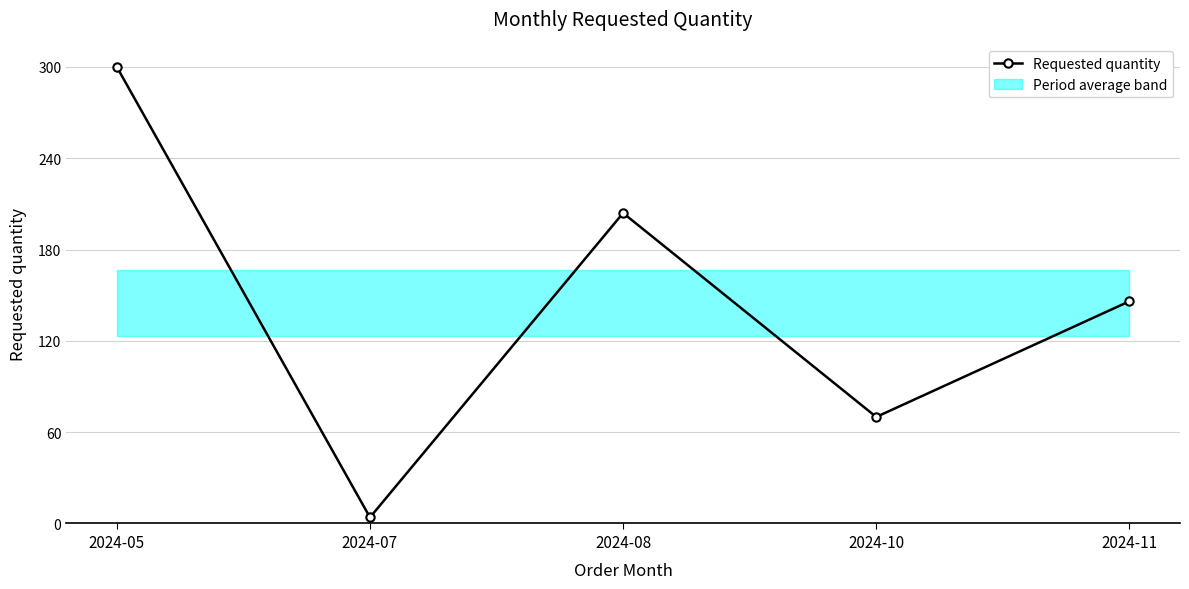

Reading left to right, list all the values displayed in this chart.

2024-05=300	2024-07=4	2024-08=204	2024-10=70	2024-11=146